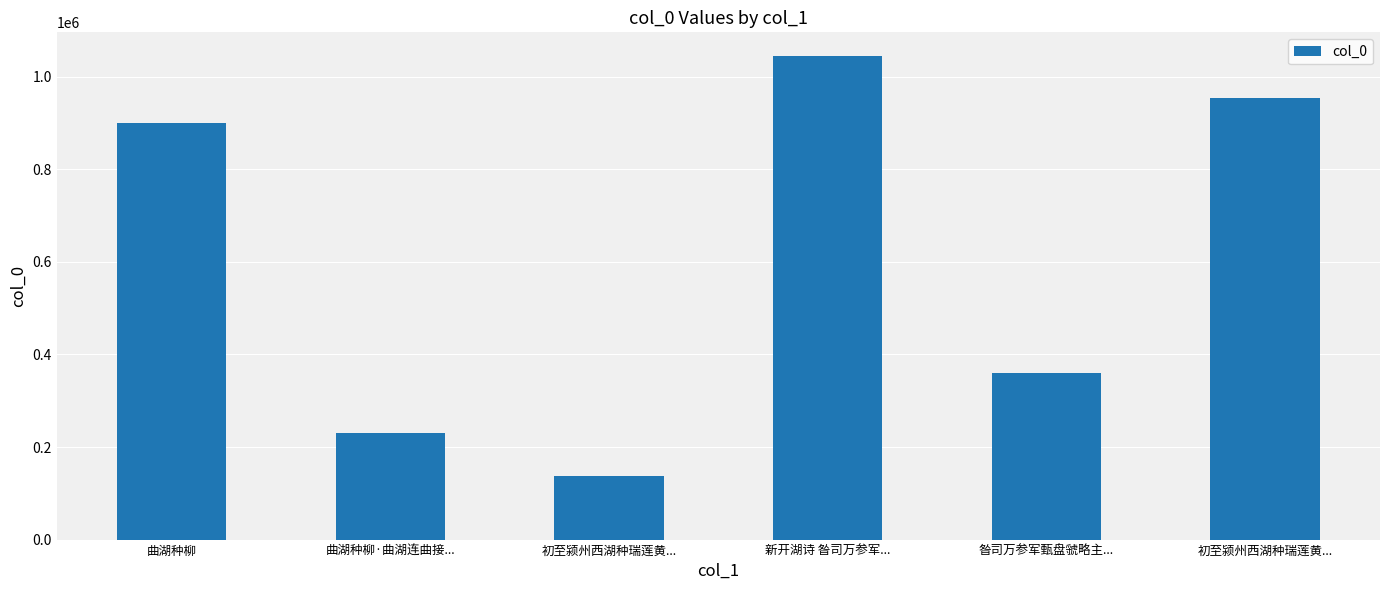

What is the greatest value displayed?

1043990